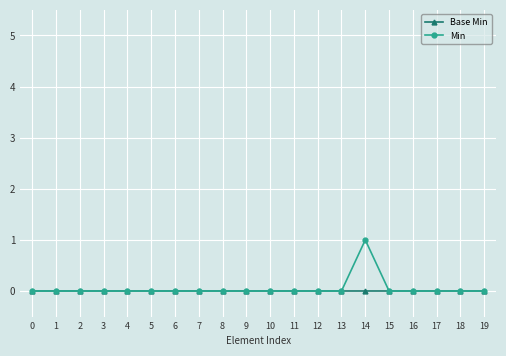

At which category is the sum across all series the highest?

14